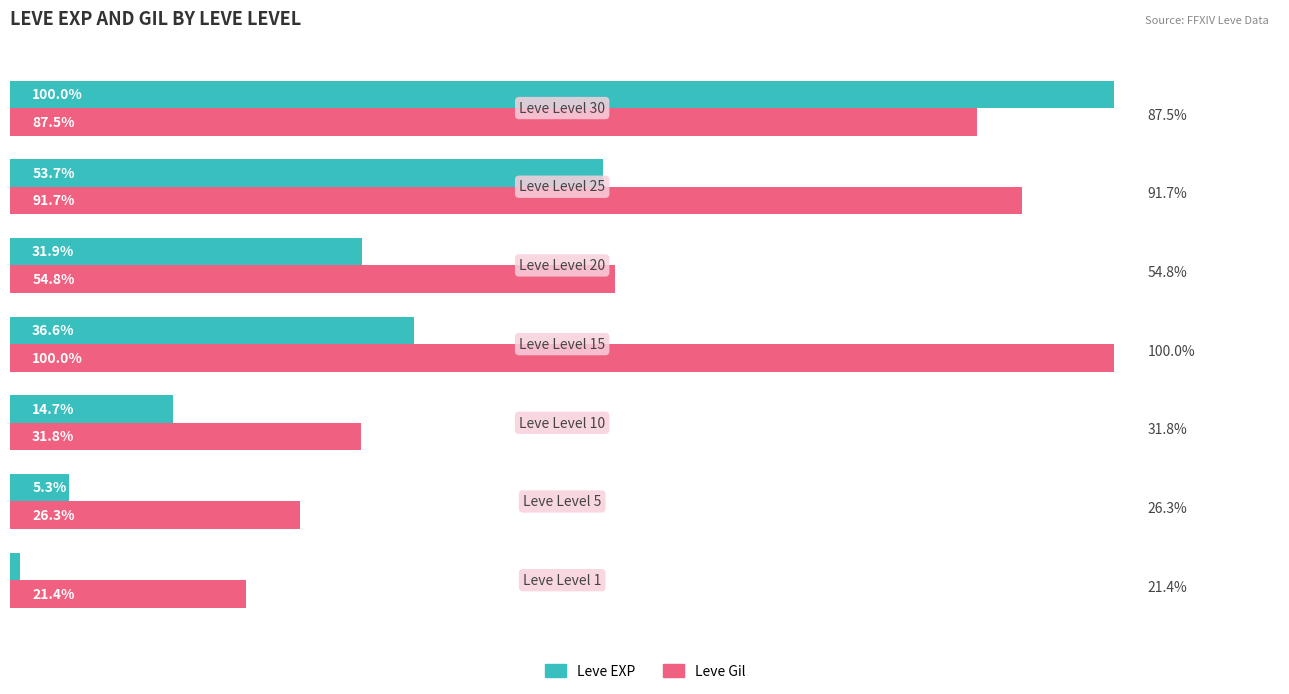

Which series has the widest spread of values?

Leve EXP